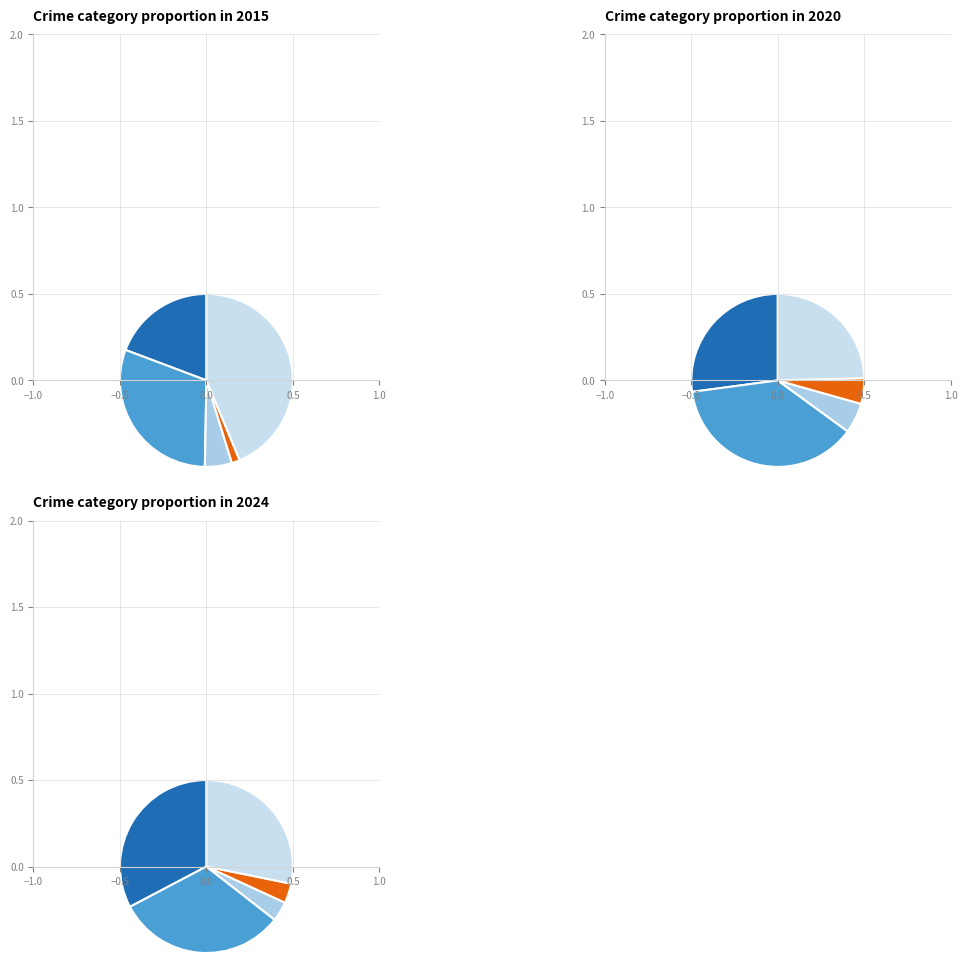

Does Homicide represent more than half of the total?

No